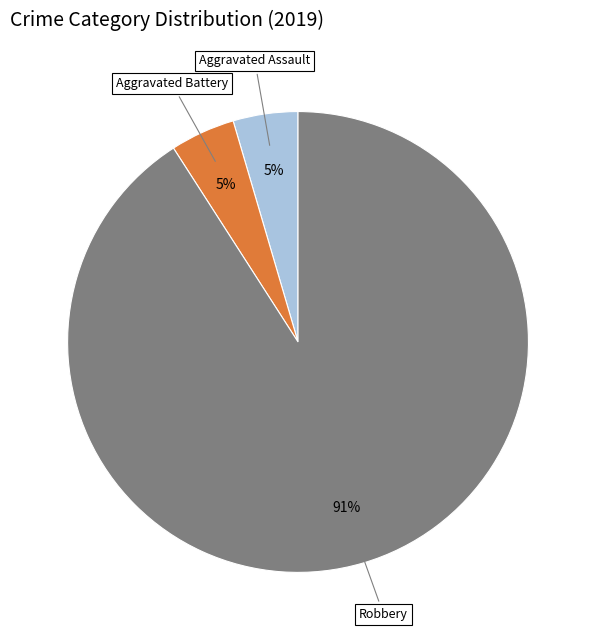

To the nearest percent, what is the average slice percentage?

33%